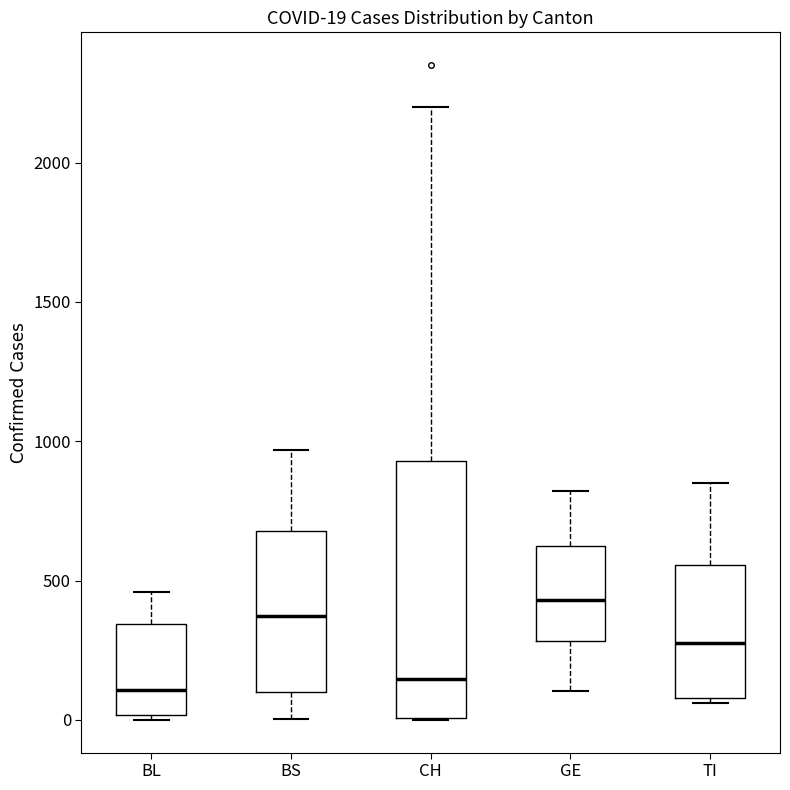

Comparing the boxes themselves (not the whiskers), which one is the tallest?

CH